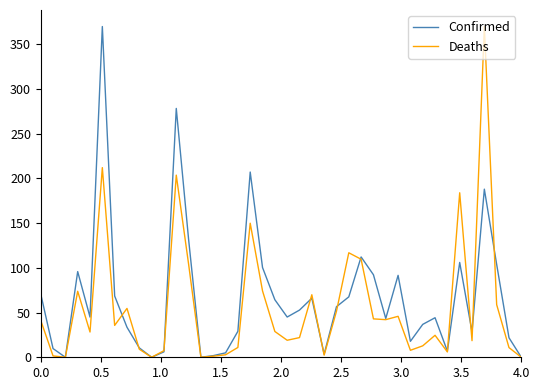

What is the sum of all Deaths values?

2255.8